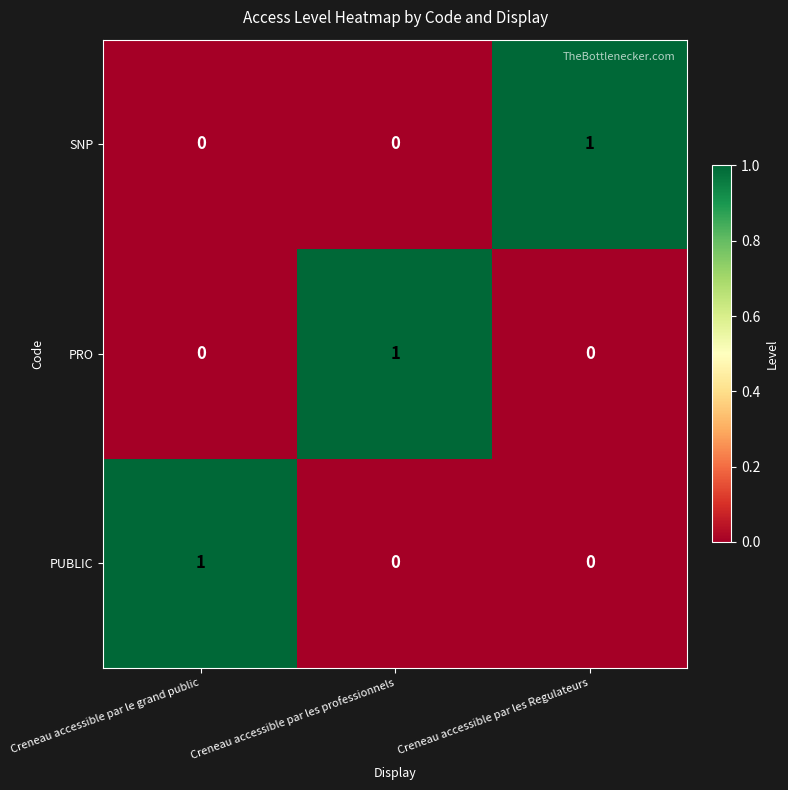

Reading left to right, extract all data points from this chart.

SNP: 0	0	1
PRO: 0	1	0
PUBLIC: 1	0	0